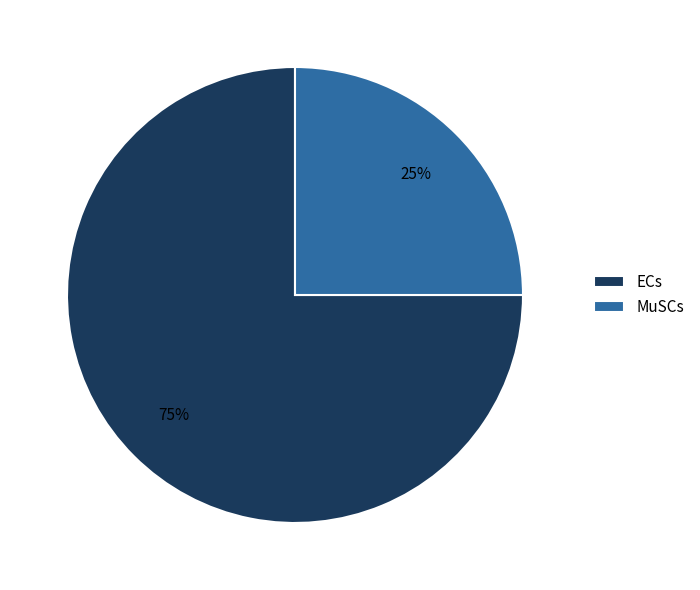

What is the majority slice?

ECs